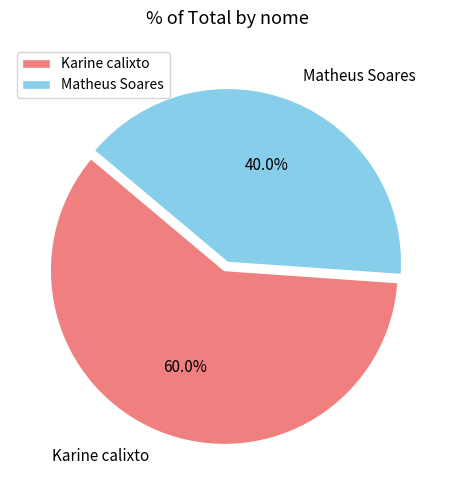

To the nearest percent, what is the combined percentage of Matheus Soares and Karine calixto?

100%